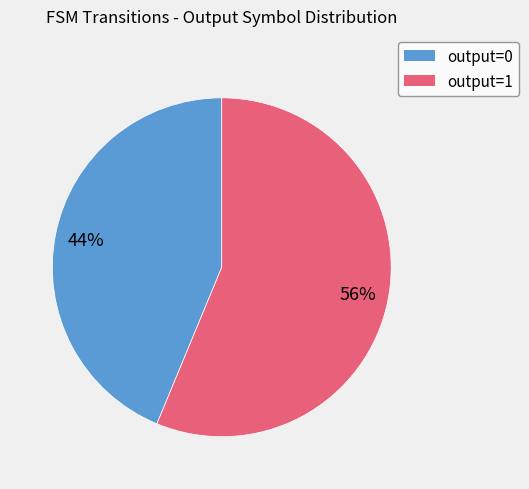

How many slices are in this pie chart?

2